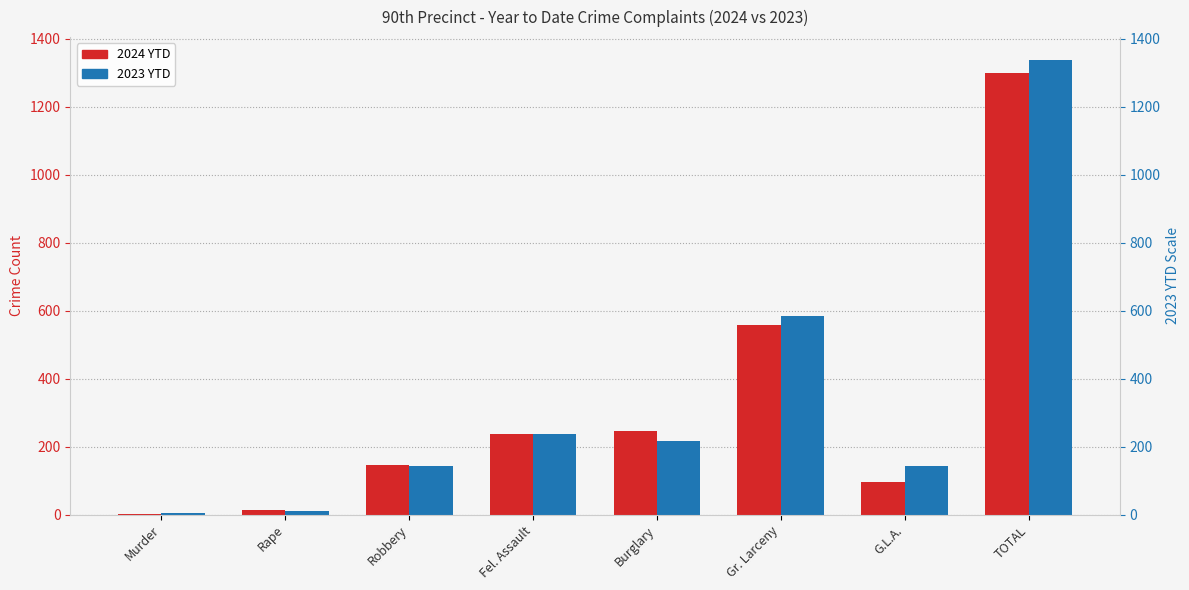

The value of 2024 YTD at Gr. Larceny is 558. True or false?

True